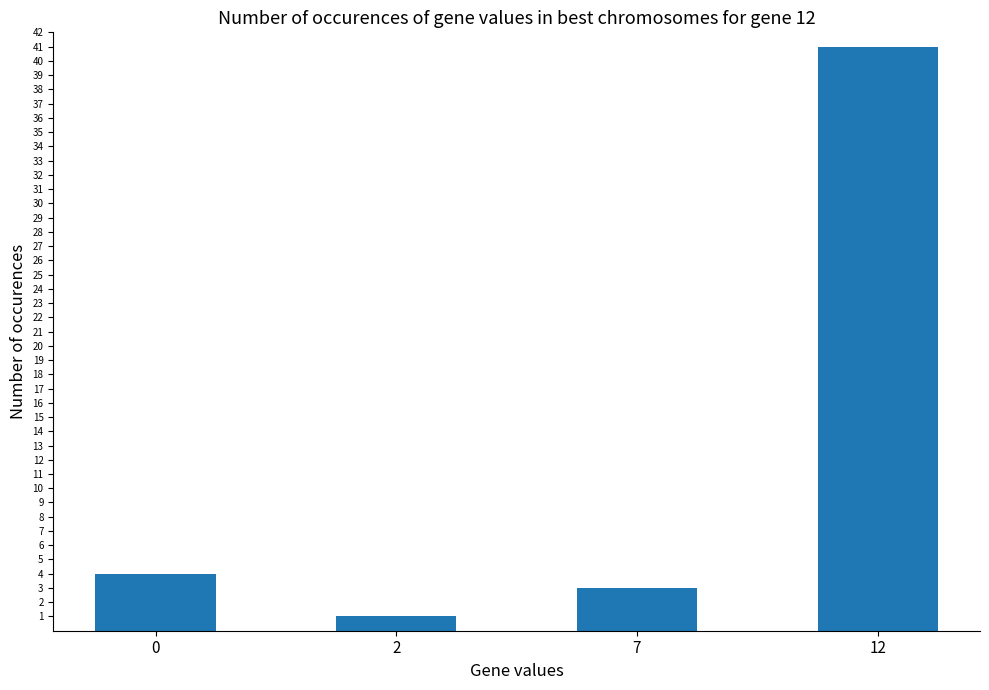

Reading left to right, what are all the values shown in this chart?

4	1	3	41